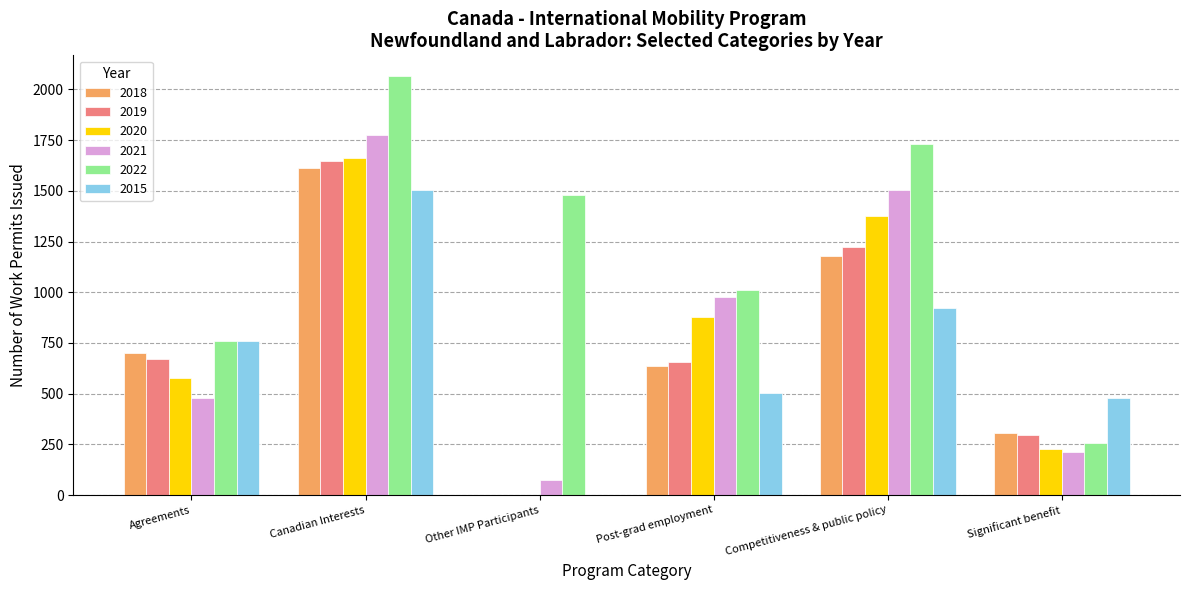

Which series changed the most between Canadian Interests and Competitiveness & public policy?

2015